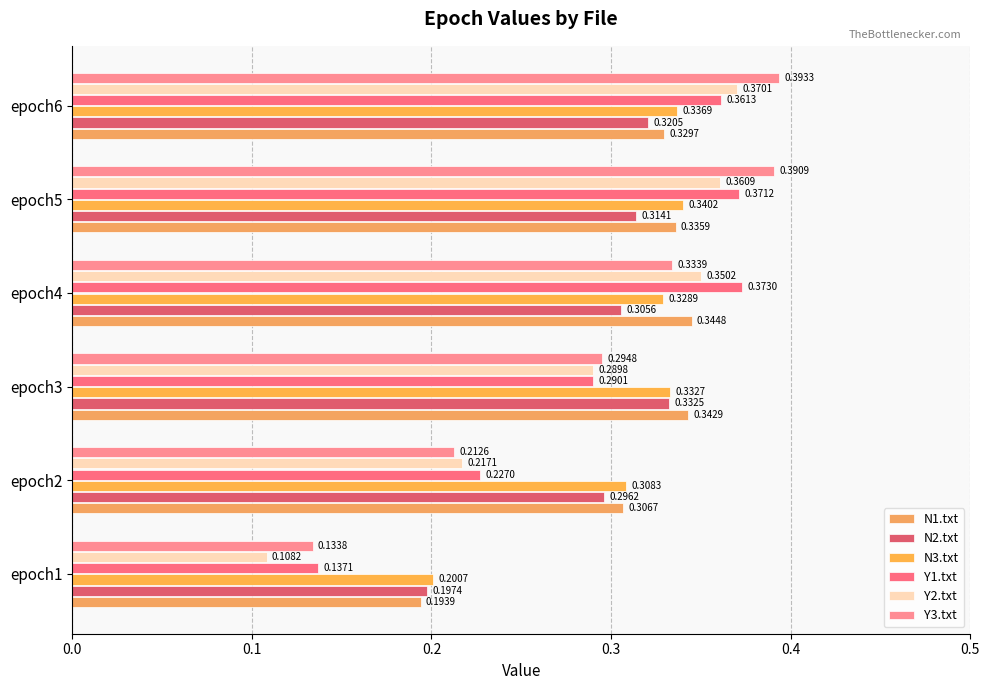

How many distinct data groups are displayed?

6